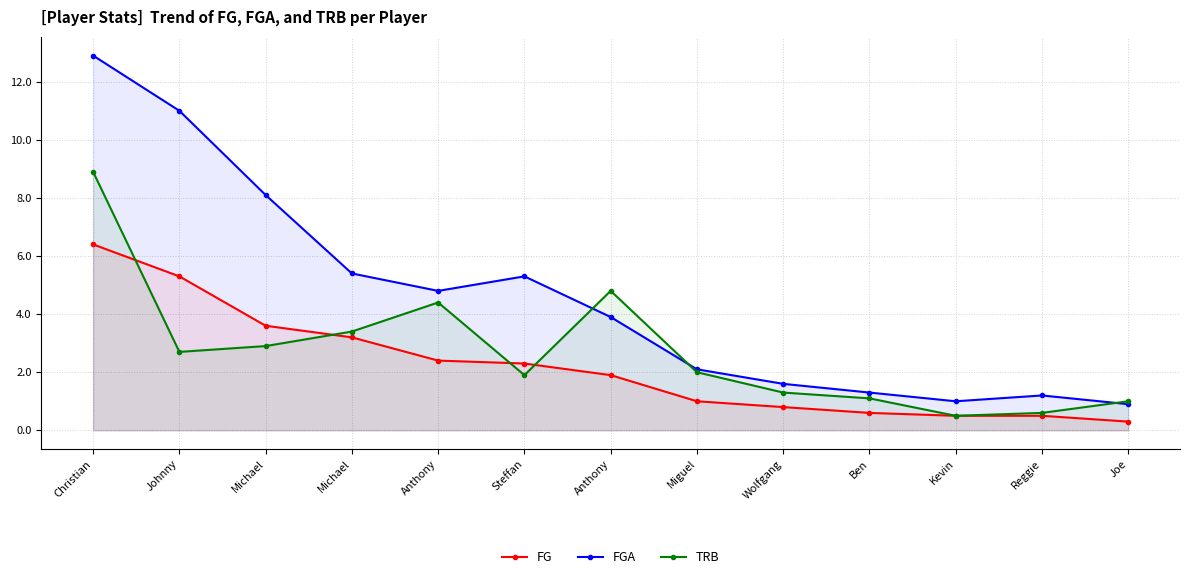

True or false: FGA and FG intersect in this chart.

False